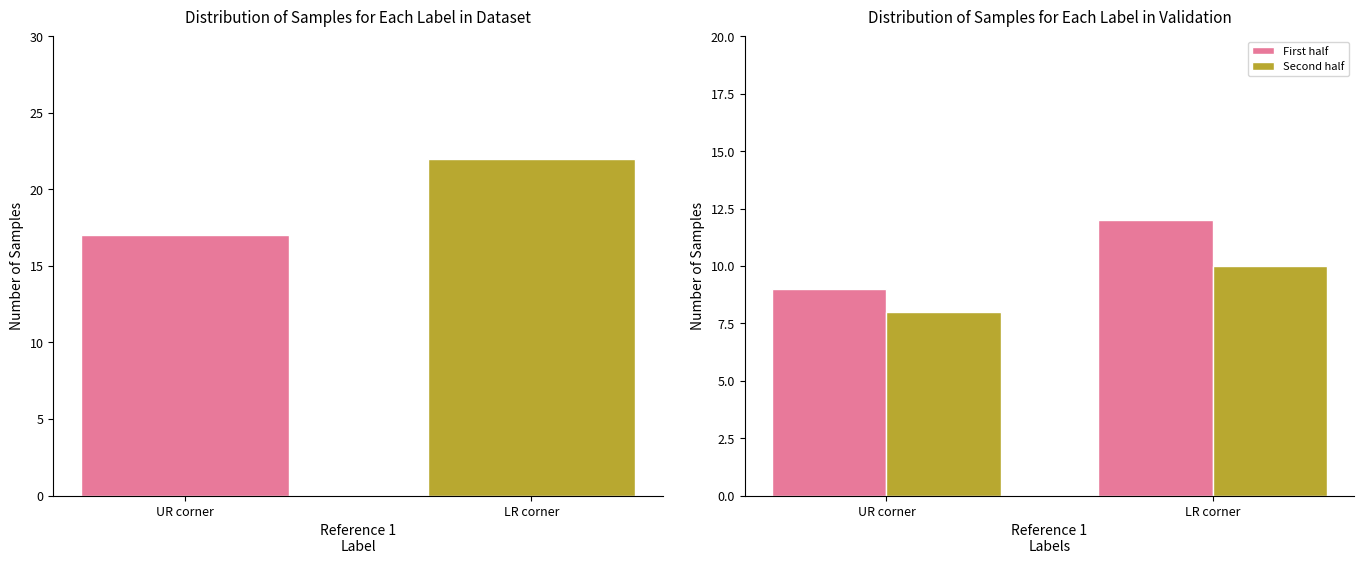

The value of First half at LR corner is 21. True or false?

False